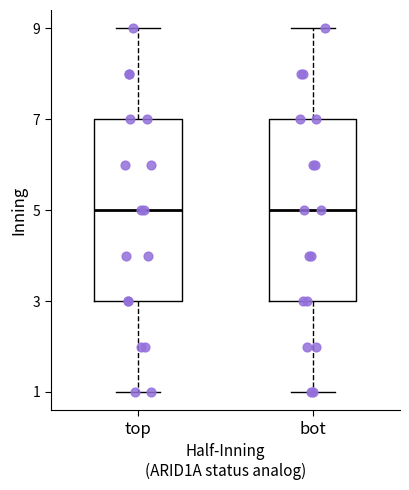

Reading left to right, transcribe this box plot: for each box, give where its median line is, the range the box spans, and where its two whiskers end, as read against the y-axis. The values are not printed on the chart, so give them approximately, as read against the axis.

top: median 5, box 3 to 7, whiskers 1 to 9
bot: median 5, box 3 to 7, whiskers 1 to 9